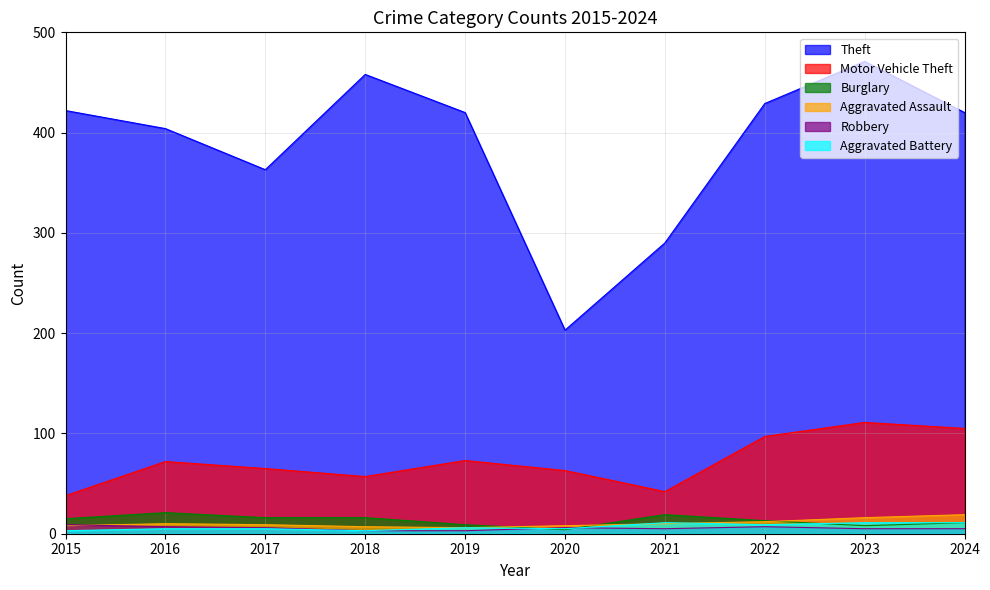

The Aggravated Battery series shows 8 at 2020. True or false?

False